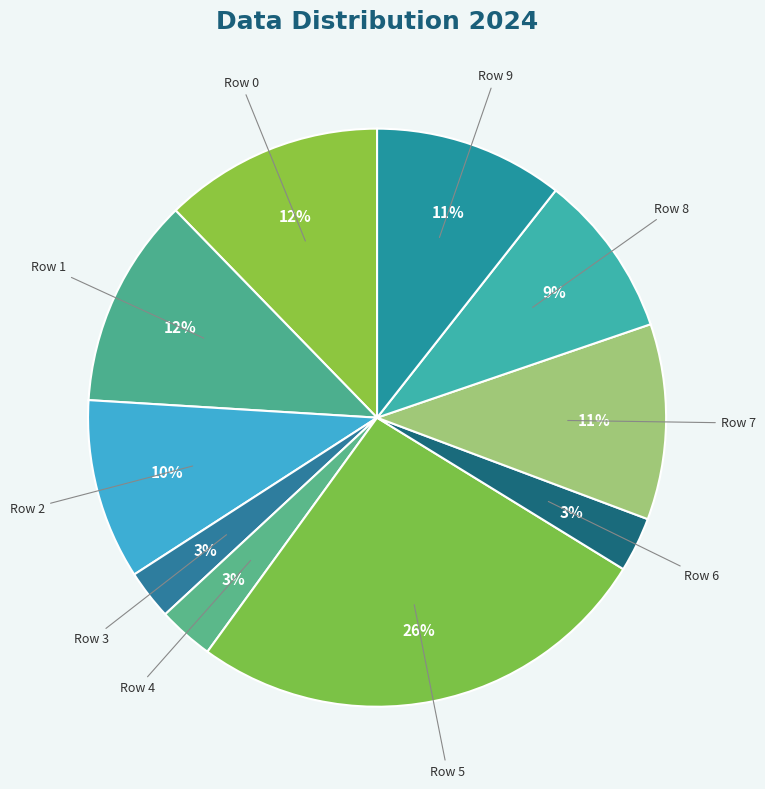

To the nearest percent, what is the difference between the largest and smallest slice percentages?

23%